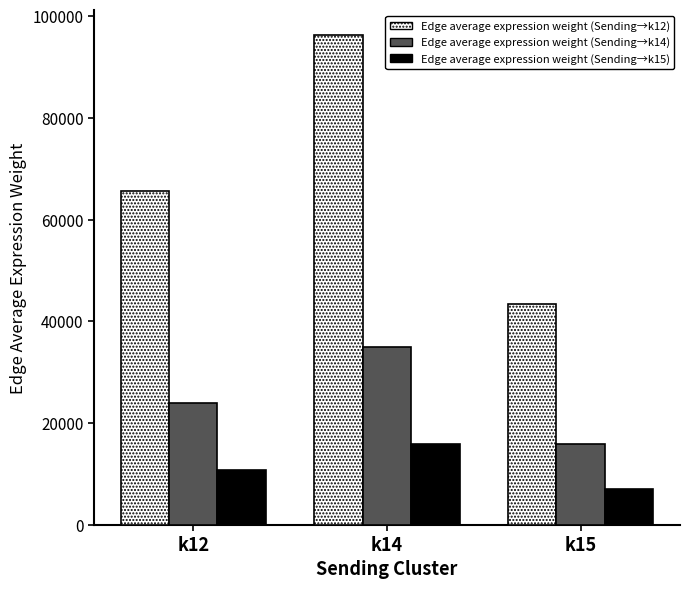

Reading right to left, transcribe all the data shown in this chart.

Edge average expression weight (Sending→k12): 43446.2	96282.6	65603.5
Edge average expression weight (Sending→k14): 15825.1	35070.5	23895.8
Edge average expression weight (Sending→k15): 7169.6	15888.8	10826.0